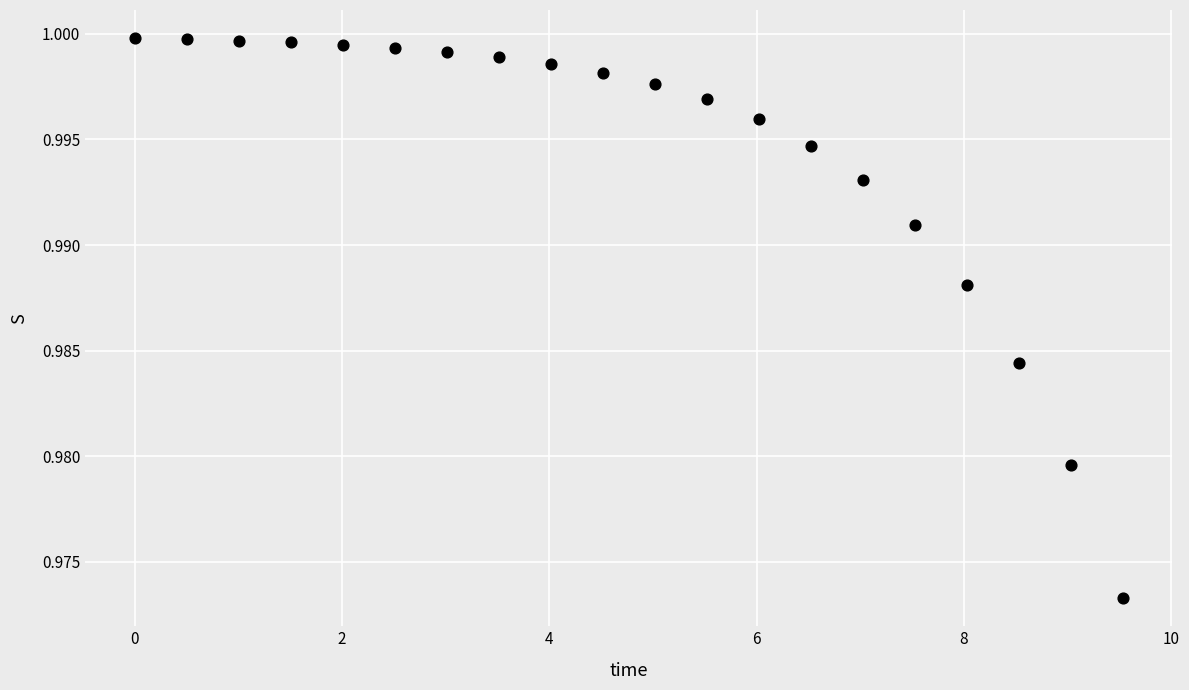

What is the range of X values (max minus min)?

9.5